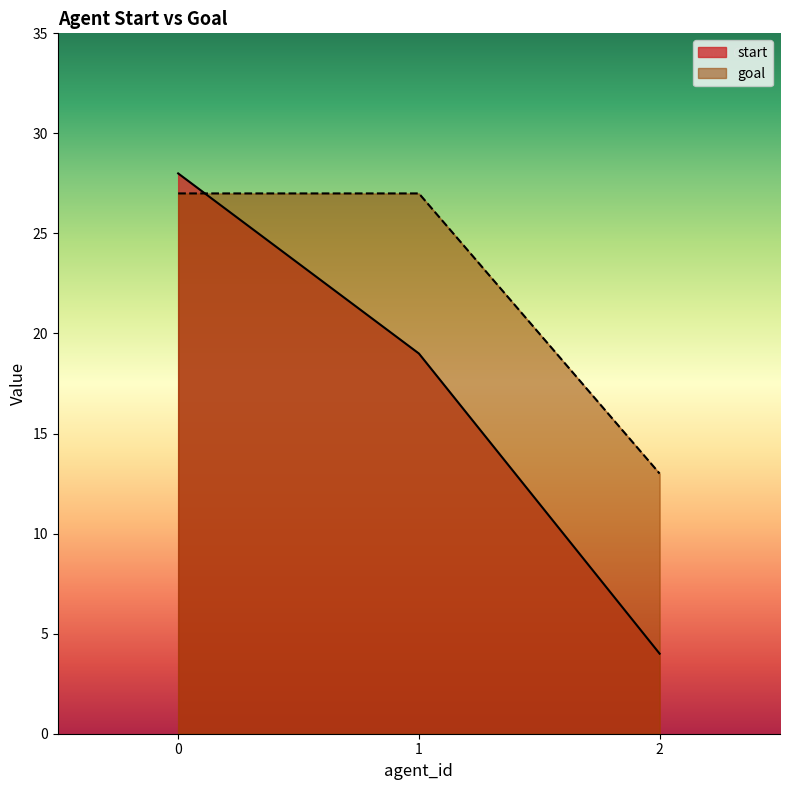

What is the spread (max minus min) of values at 0?

1